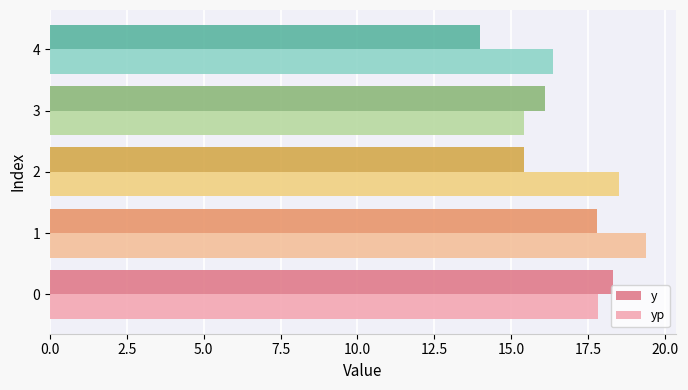

Is the value of y at 3 greater than the value of yp at 0?

No